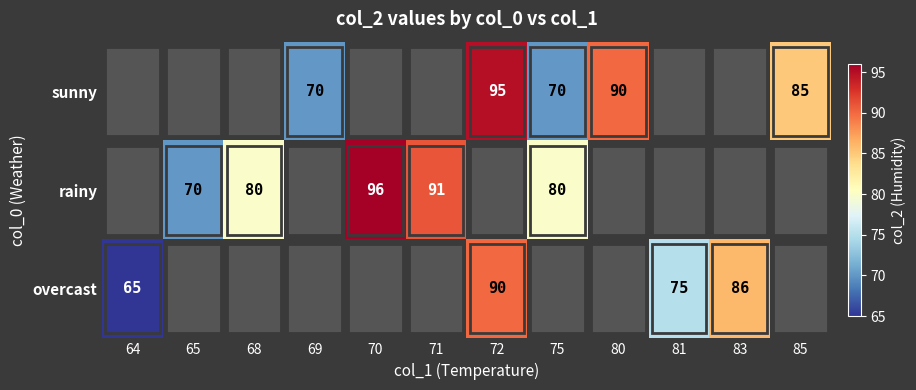

What is the difference between the rainy values at 75 and 70?

16